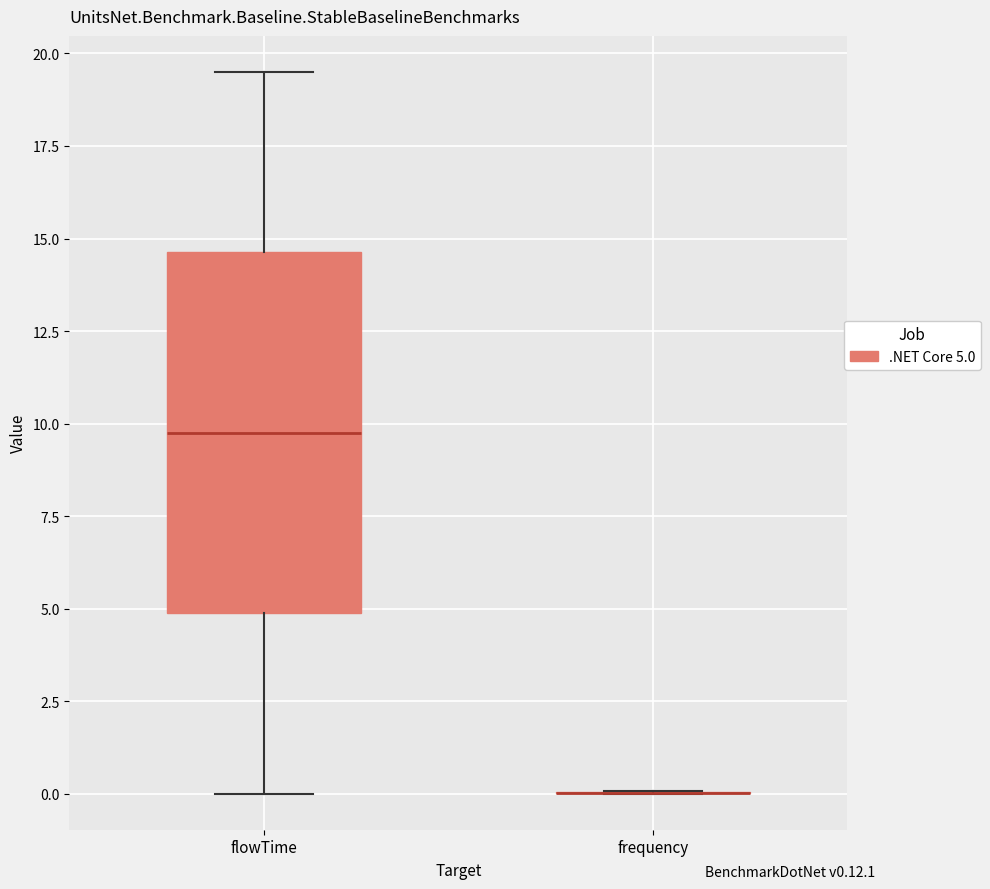

Reading left to right, transcribe this box plot: for each box, give where its median line is, the range the box spans, and where its two whiskers end, as read against the y-axis. The values are not printed on the chart, so give them approximately, as read against the axis.

flowTime: median 10.0, box 5.0 to 14.5, whiskers 0.0 to 19.5
frequency: box collapsed to a line at 0.0, whiskers 0.0 to 0.0